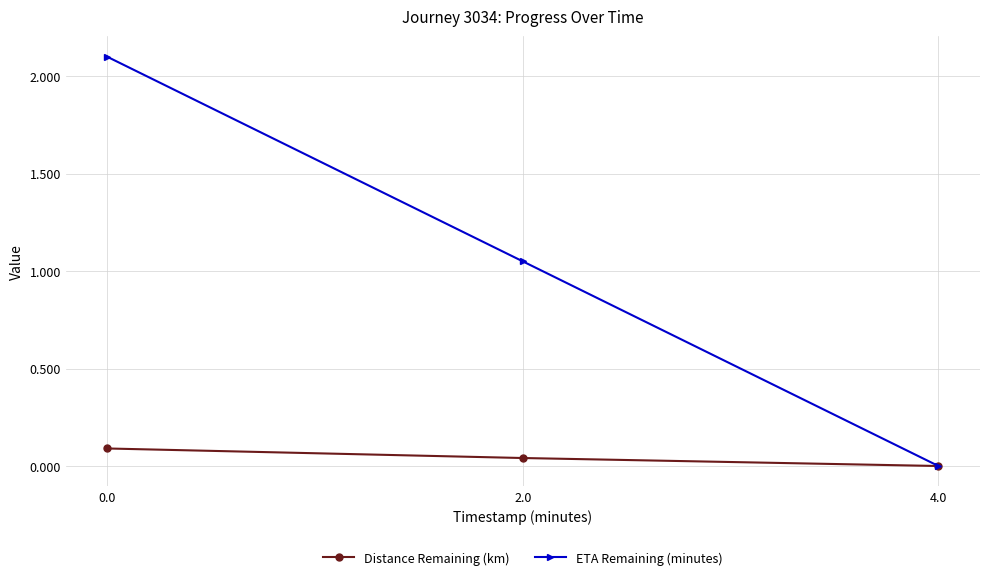

Does the chart have visible grid lines?

Yes